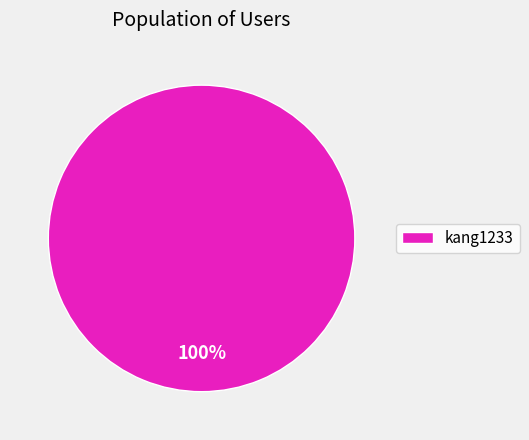

True or false: kang1233 accounts for 100% of the total.

True